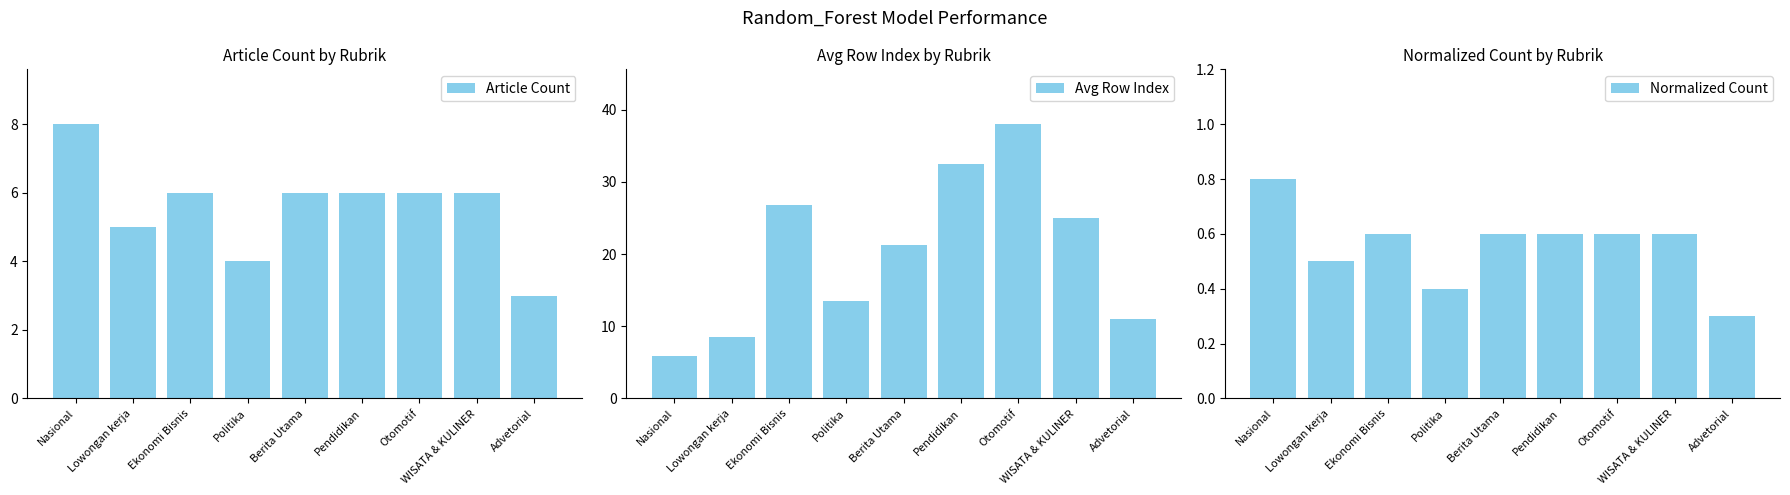

Which series changed the most between Ekonomi Bisnis and WISATA & KULINER?

Avg Row Index